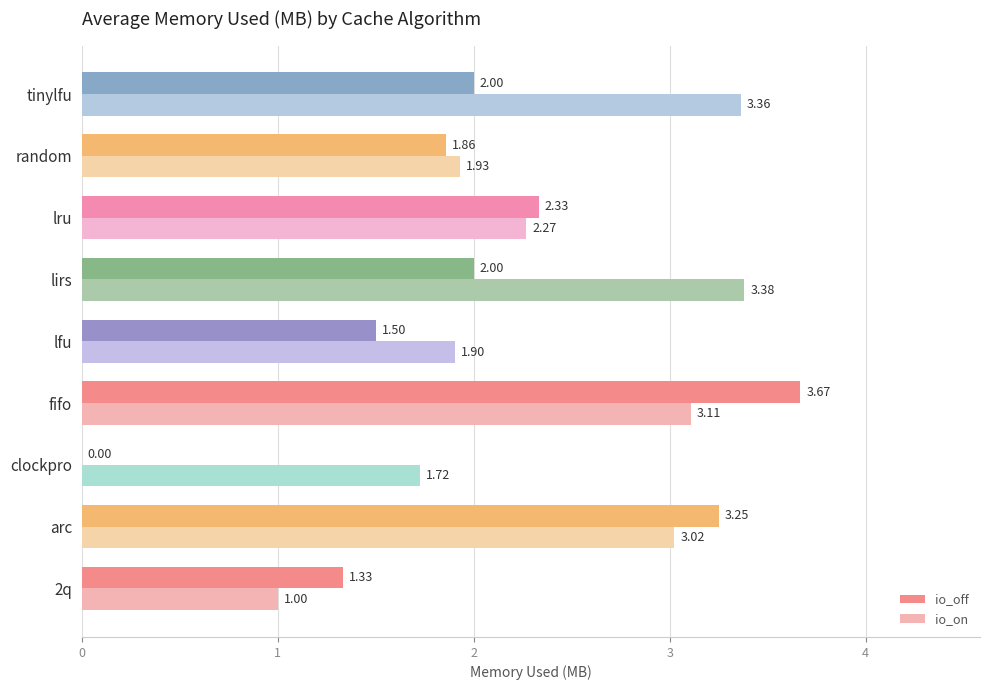

At which label is io_on closest to 2?

random